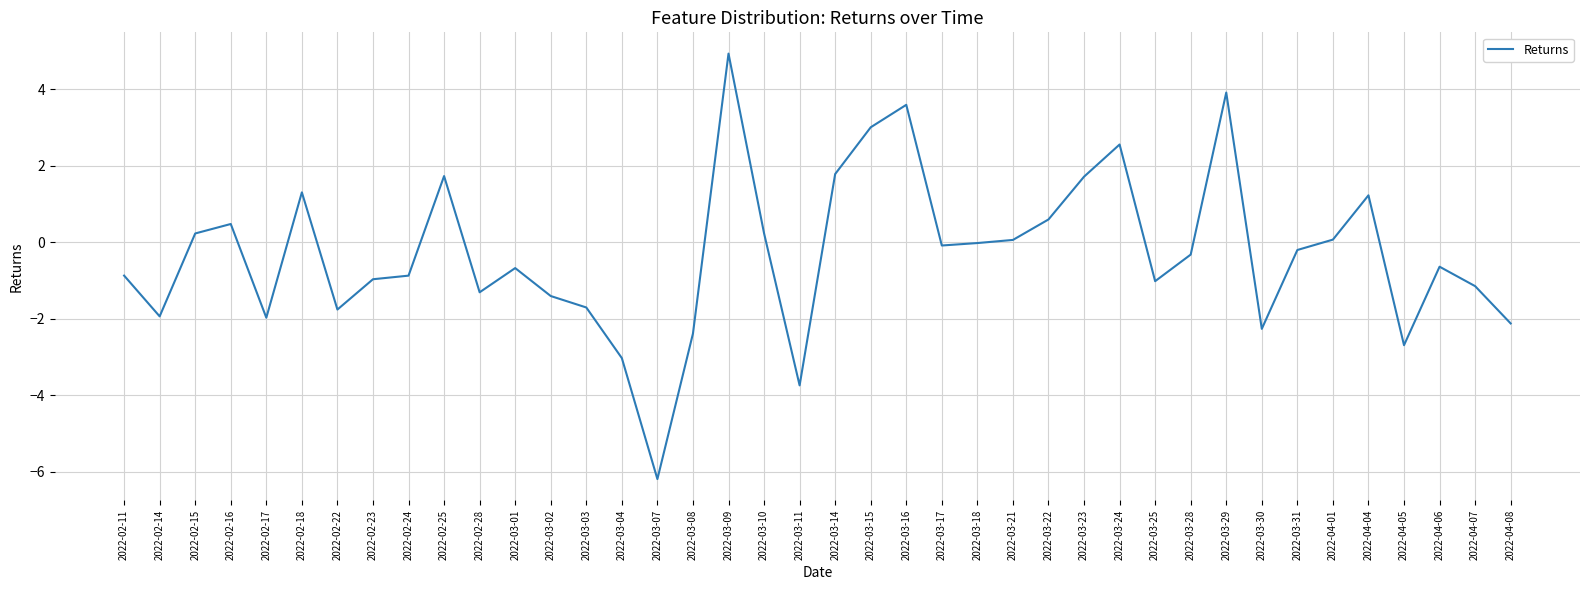

What is the change in value from 2022-03-01 to 2022-03-30?

-1.6